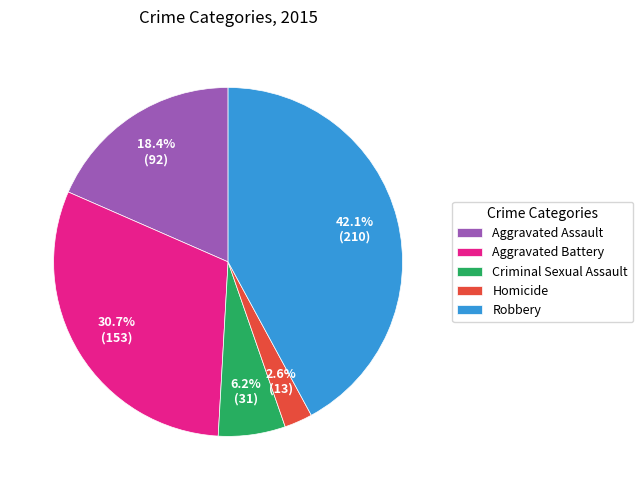

How many segments does this pie chart have?

5